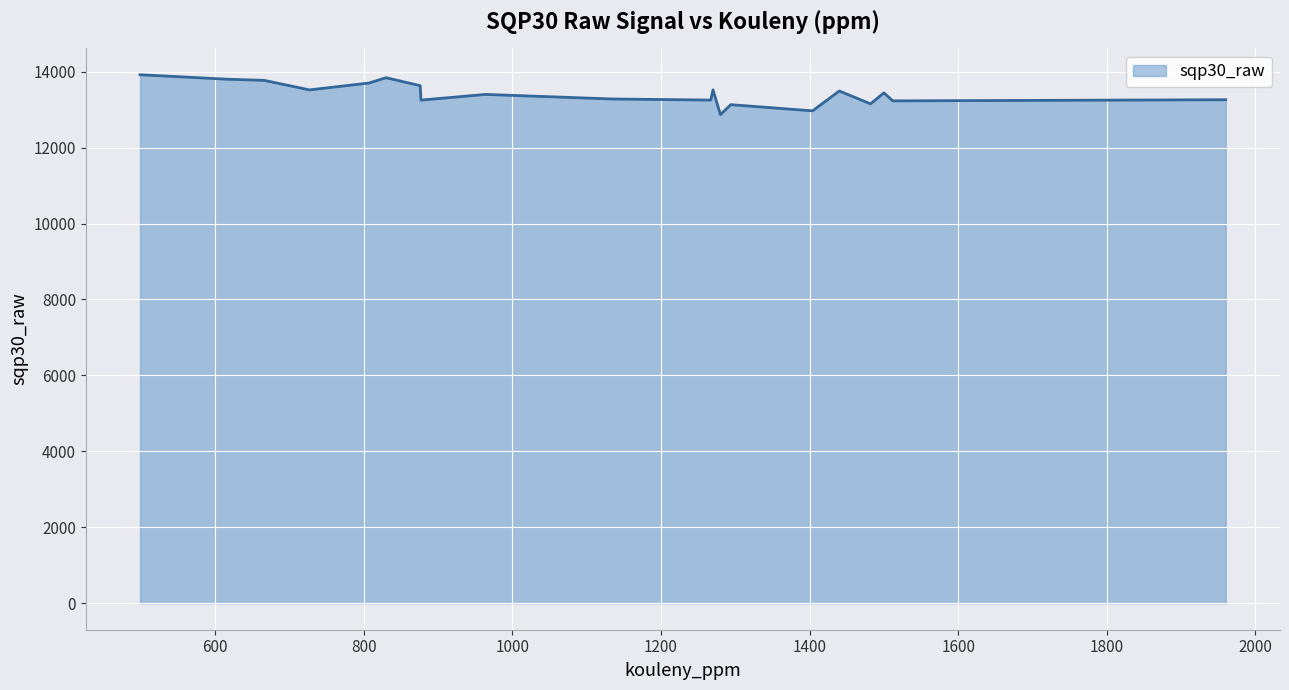

What is the minimum value shown in the chart?

12870